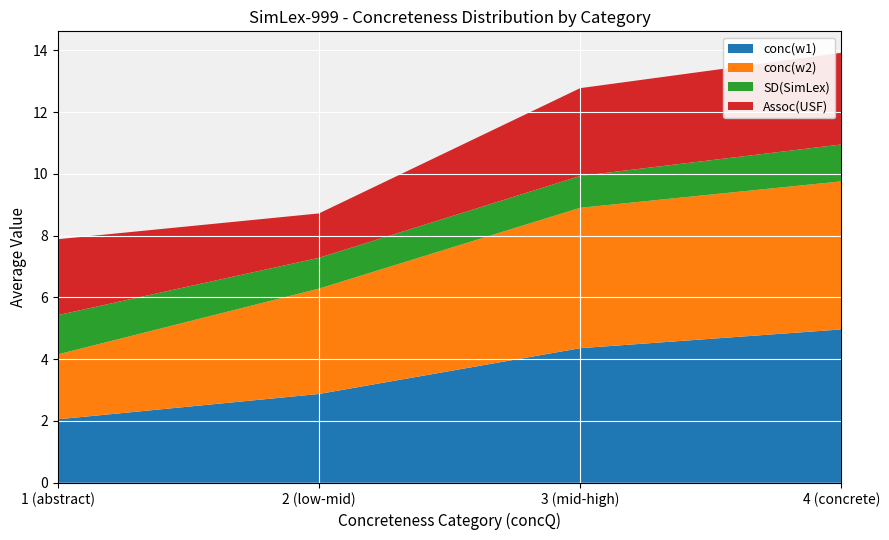

What is the total value across all series at 2 (low-mid)?

8.7